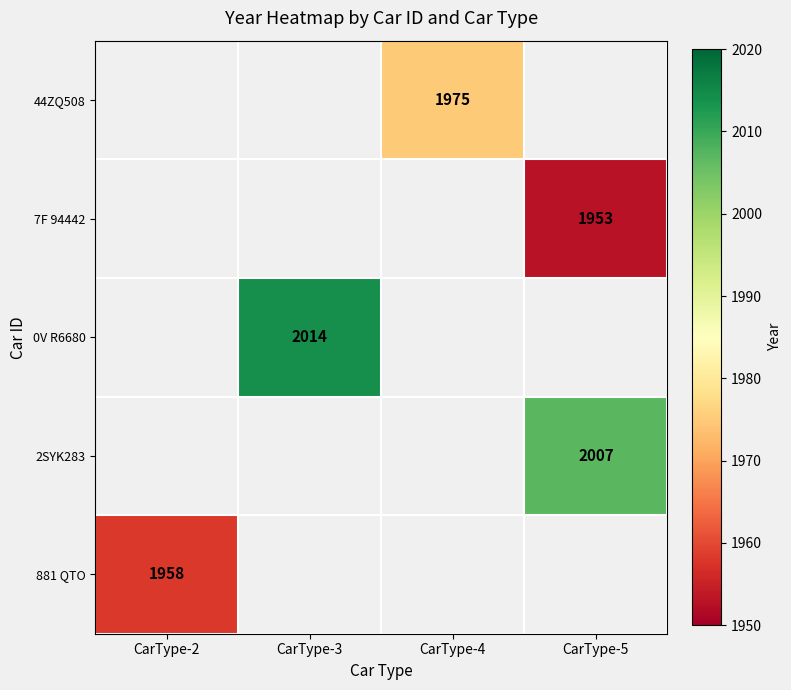

How many series are shown in this chart?

5